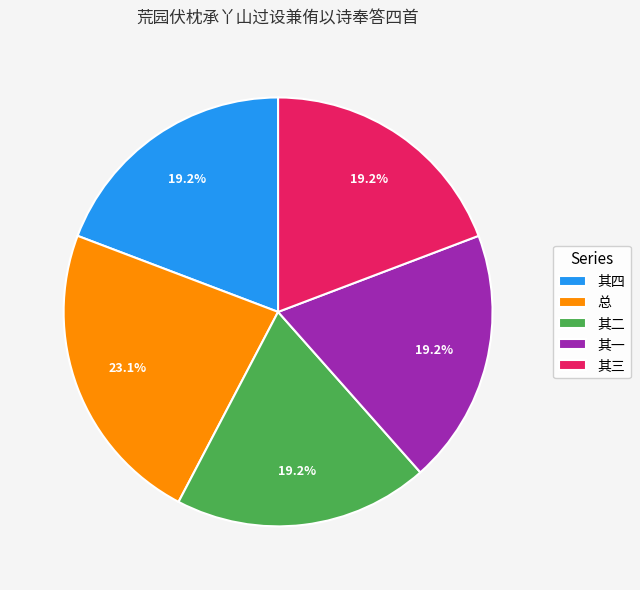

Do 其三 and 总 together represent more than half of the pie?

No